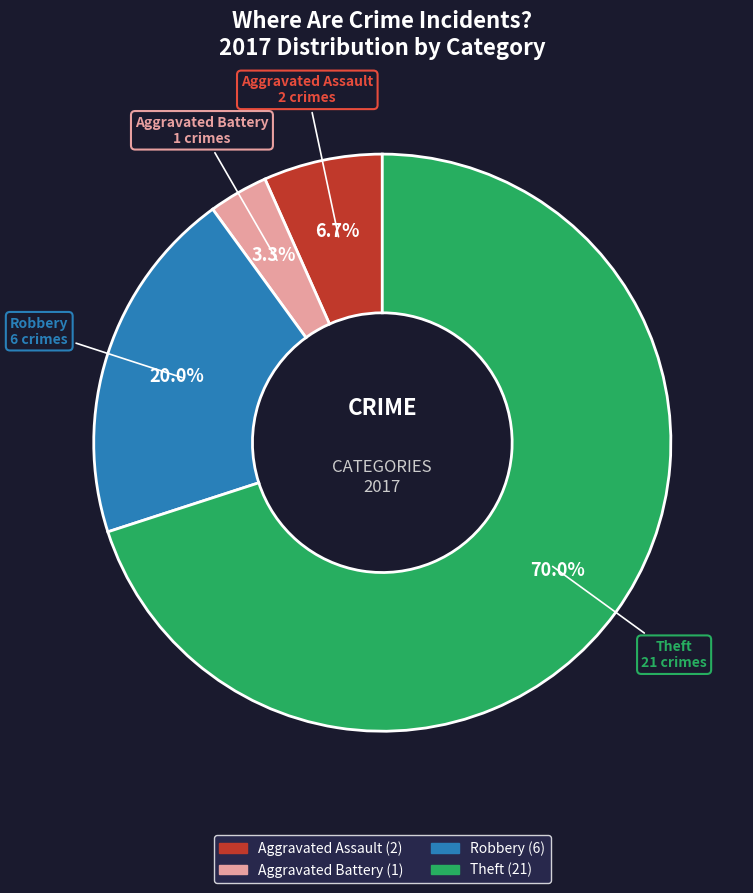

Does any single category account for the majority?

Yes